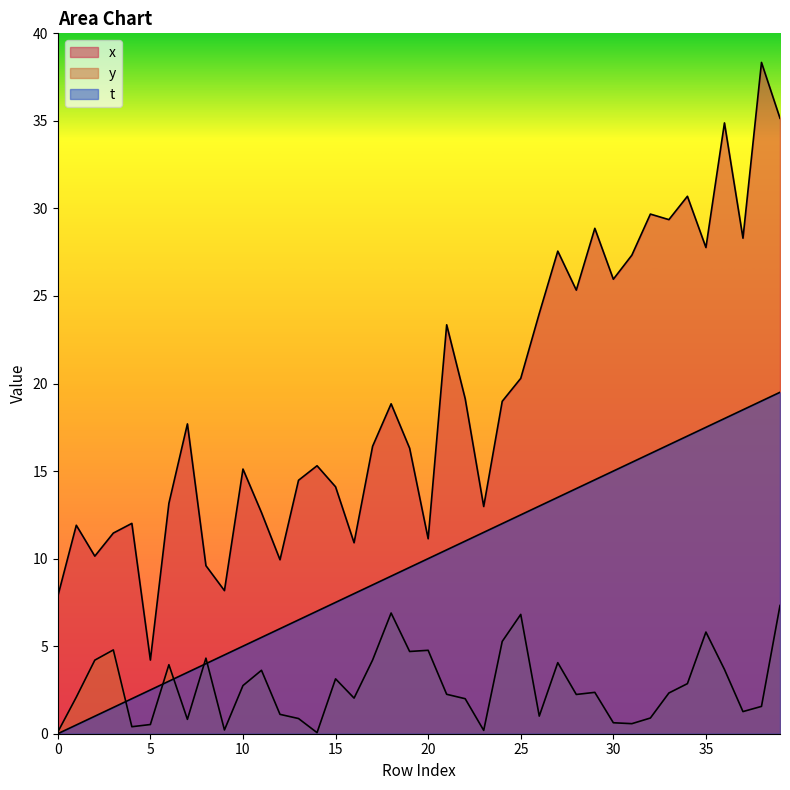

What value does the x series have at 22?

19.1